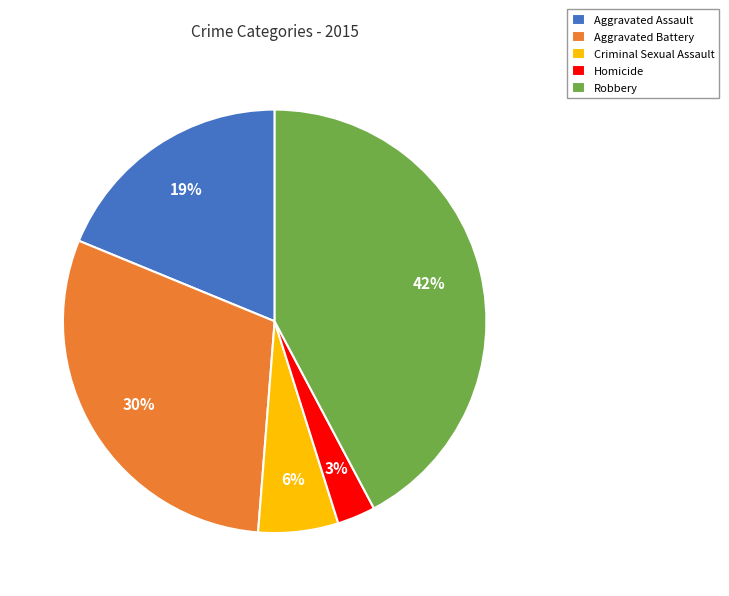

Count the number of slices in the pie.

5